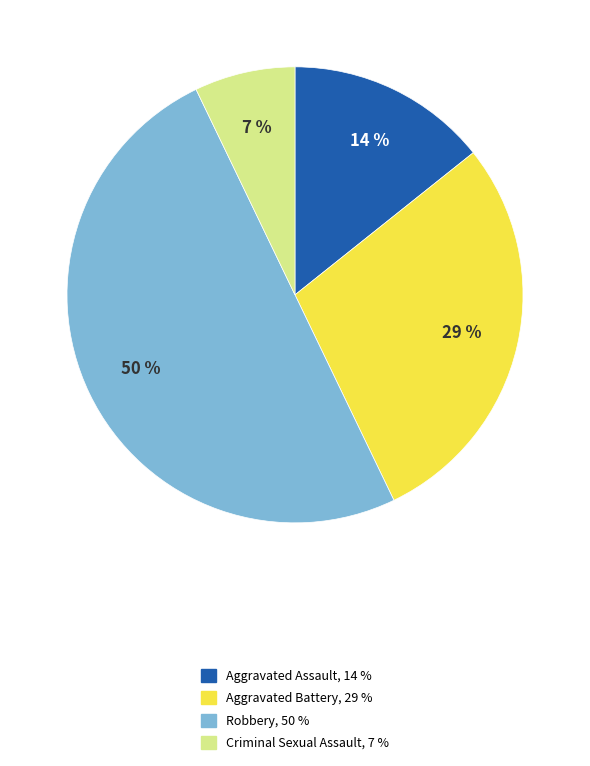

Does Criminal Sexual Assault account for over 50% of the chart?

No